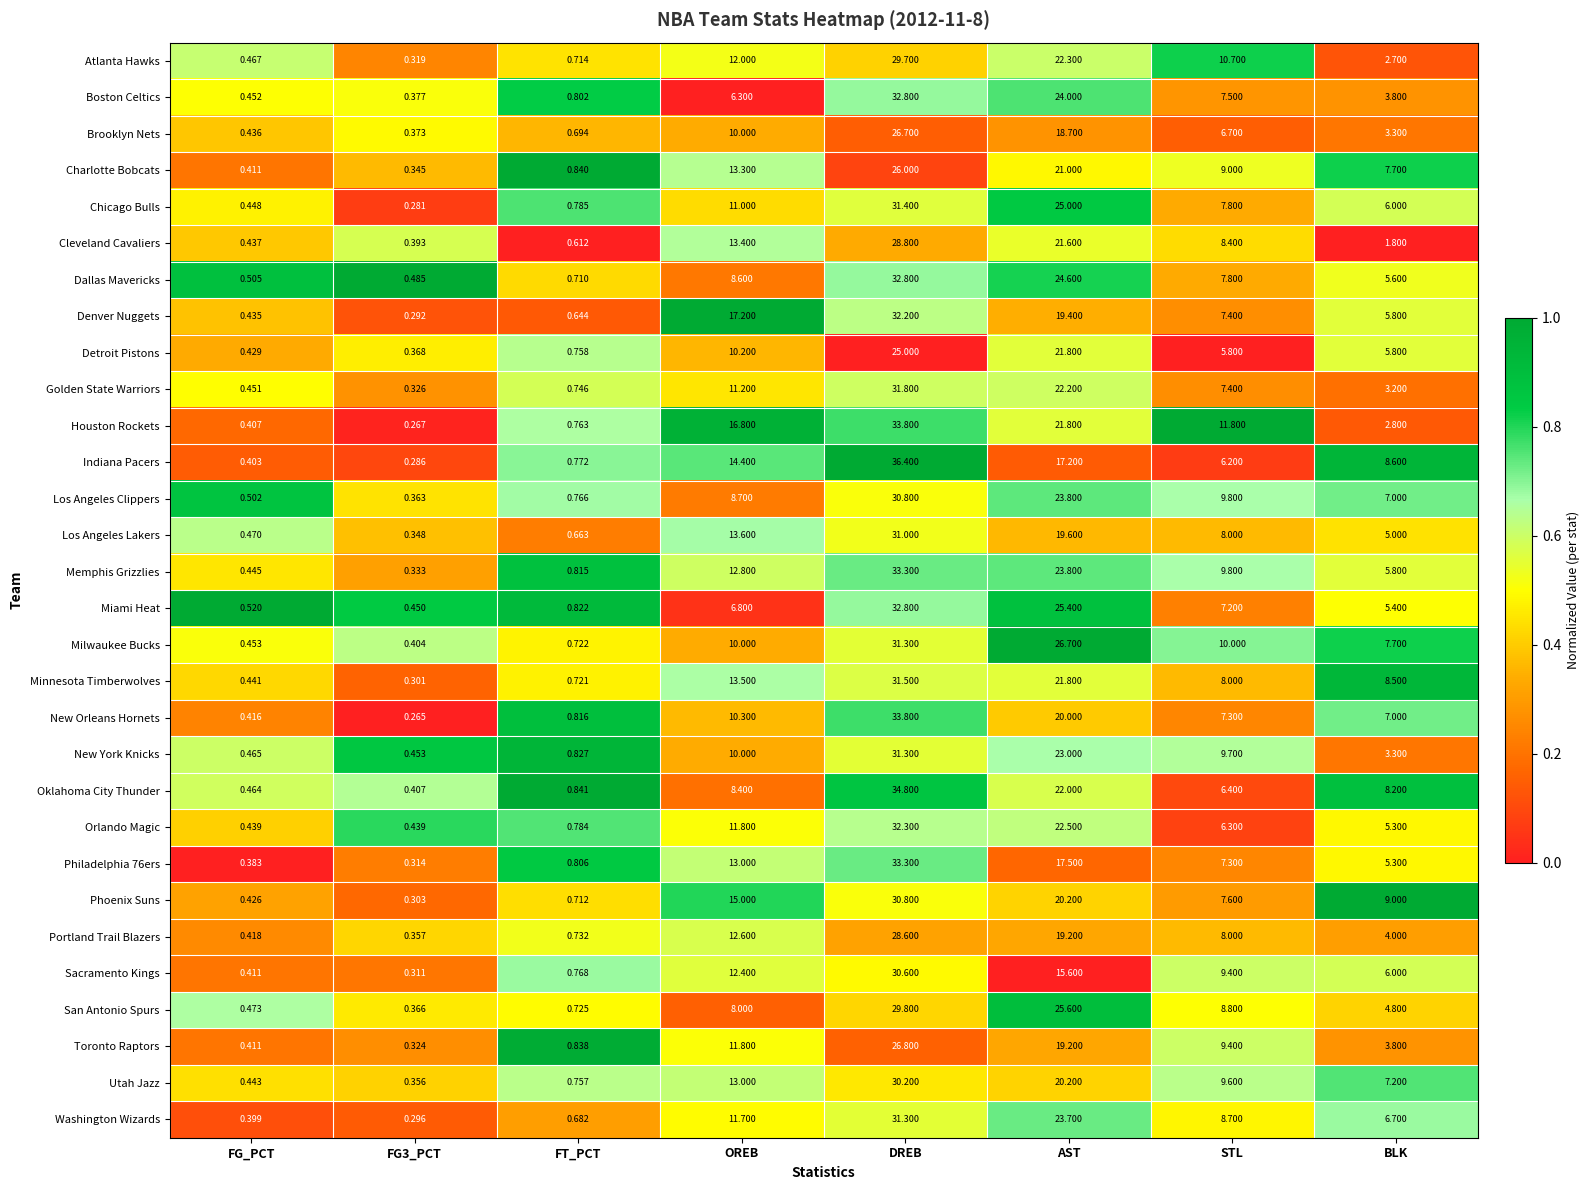

Which series has the largest total across all categories?

Houston Rockets